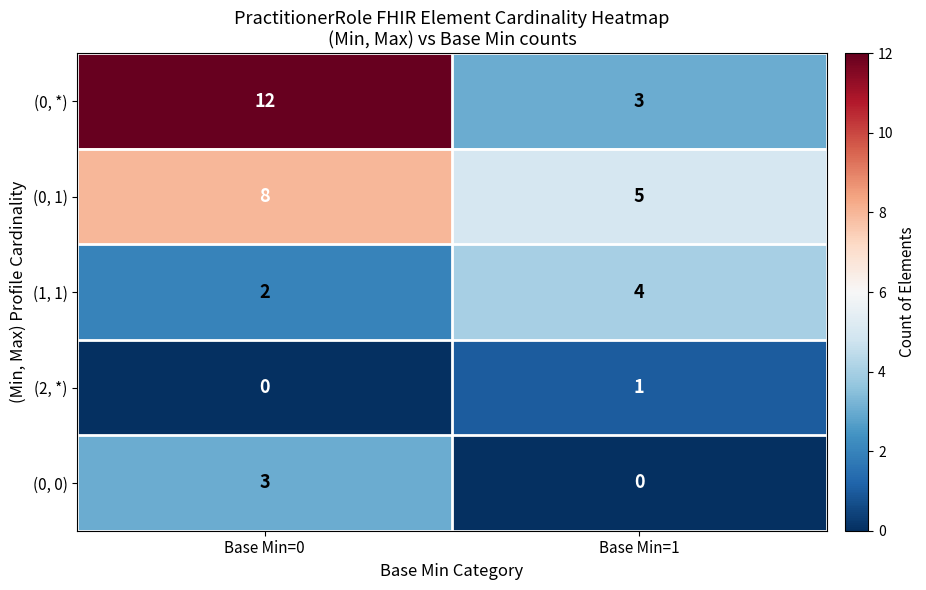

Reading left to right, list all the values displayed in this chart.

(0, *): 12	3
(0, 1): 8	5
(1, 1): 2	4
(2, *): 0	1
(0, 0): 3	0